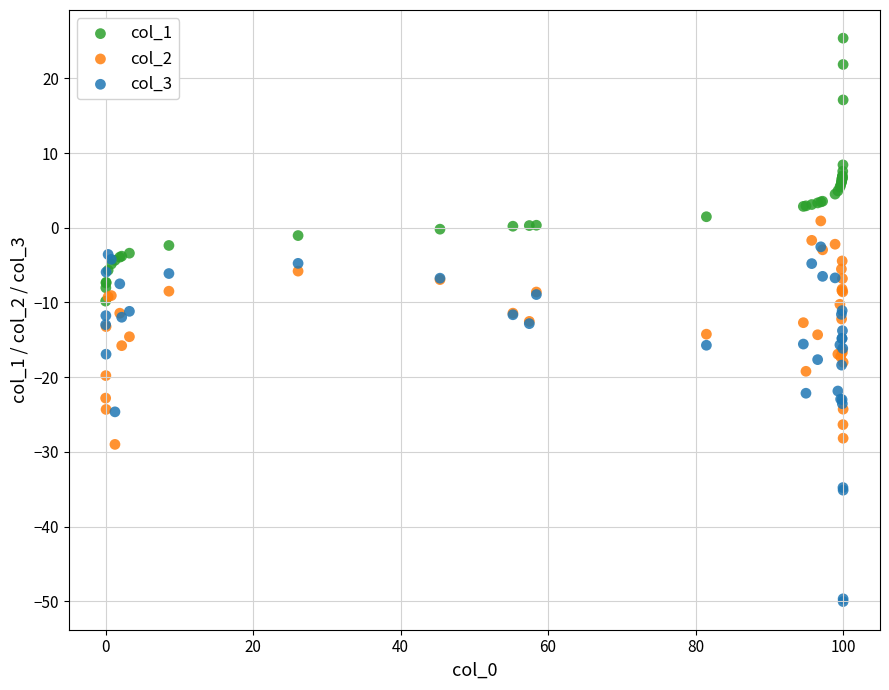

Which series reaches the maximum Y coordinate?

col_1